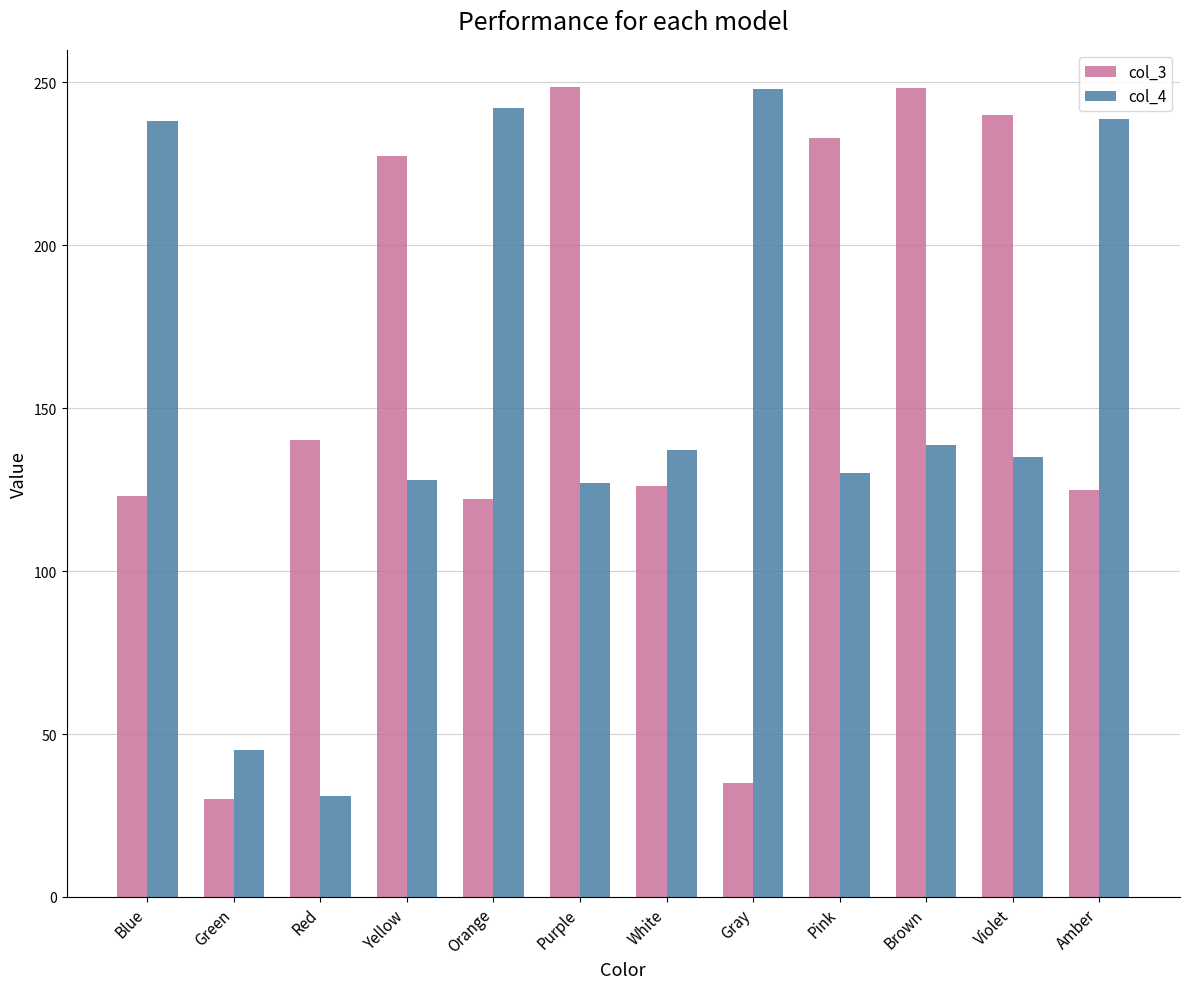

How many groups of bars are there?

12